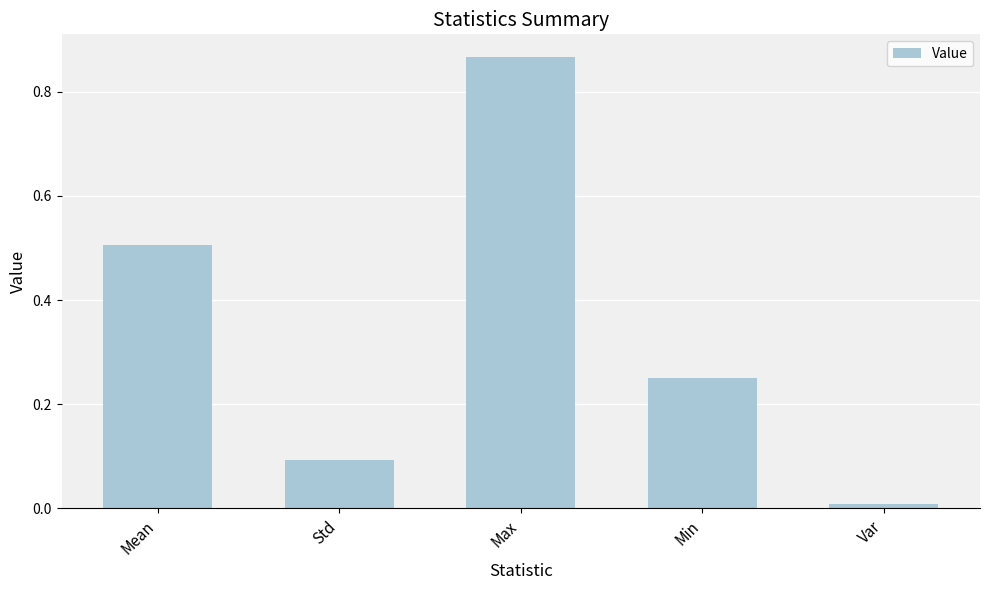

List the labels in order of value, largest first.

Max, Mean, Min, Std, Var